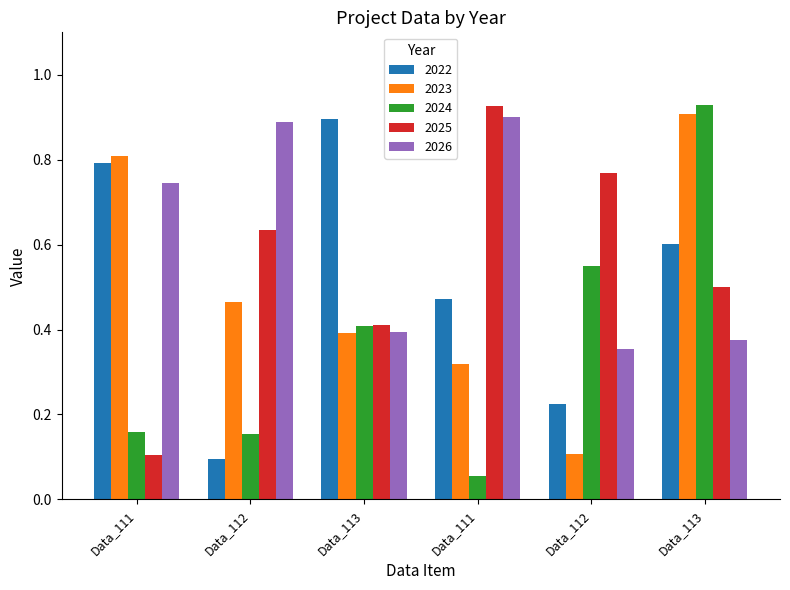

What are all the series names shown in the legend?

2022, 2023, 2024, 2025, 2026